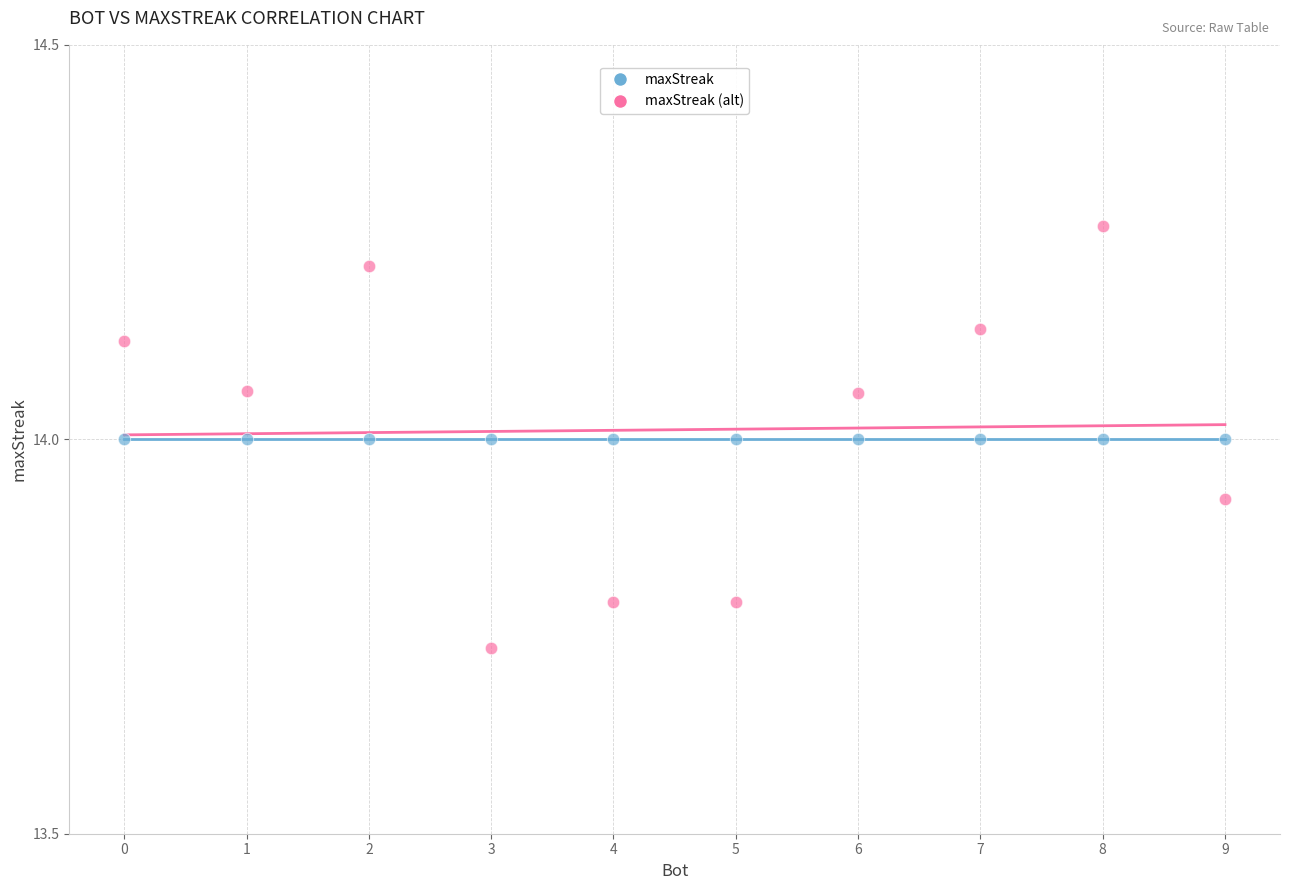

Which series reaches the maximum Y coordinate?

maxStreak (alt)